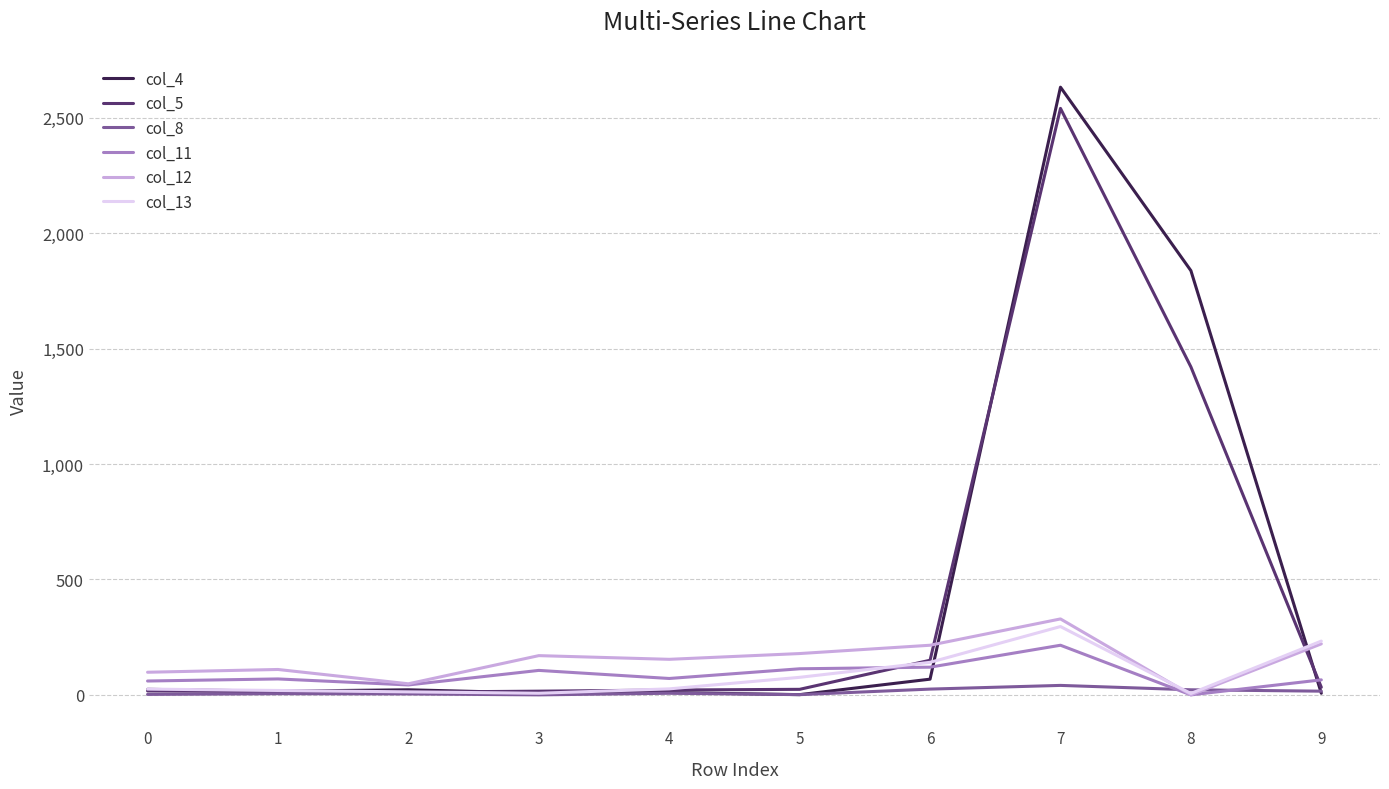

Is the value of col_12 at 1 greater than the value of col_13 at 1?

Yes